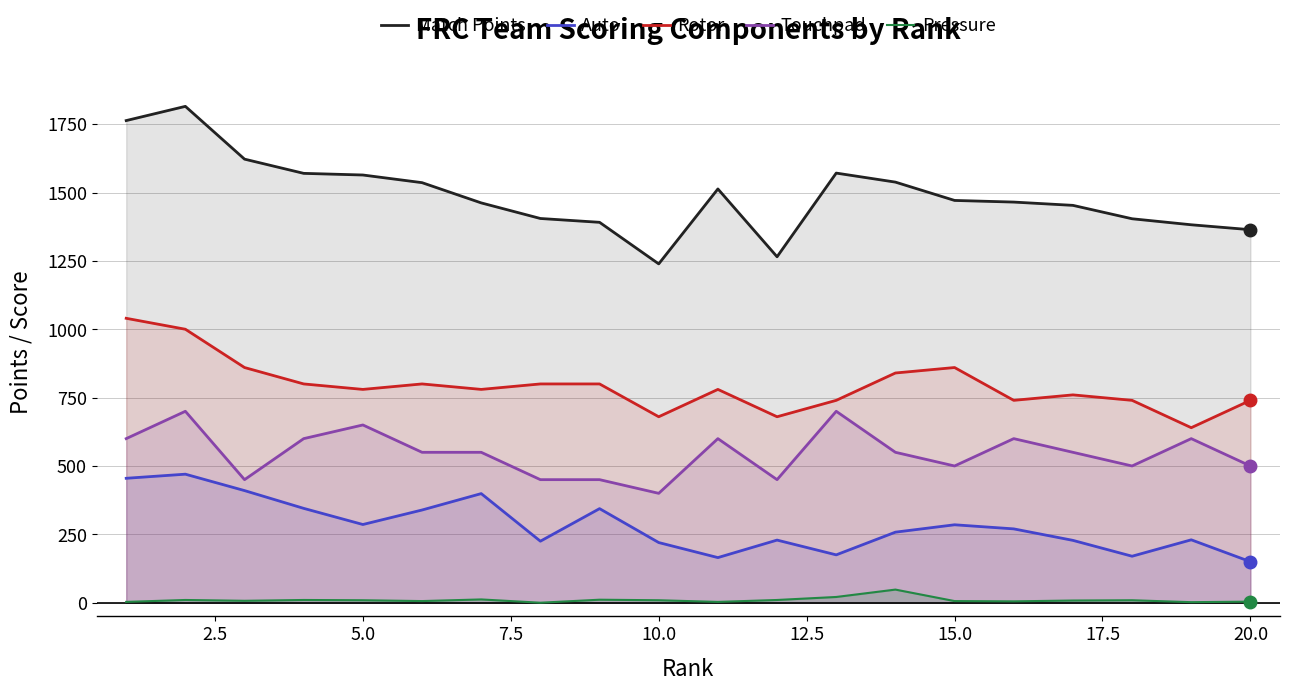

Rank the series by their average value, from highest to lowest.

Match Points, Rotor, Touchpad, Auto, Pressure